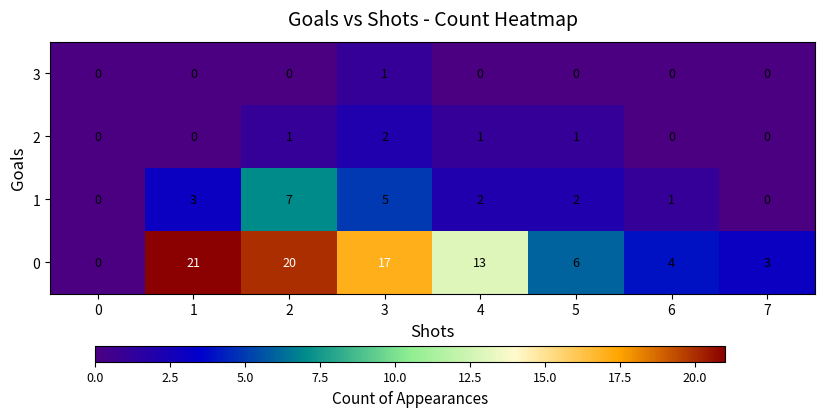

How many values in 1 are above zero?

6